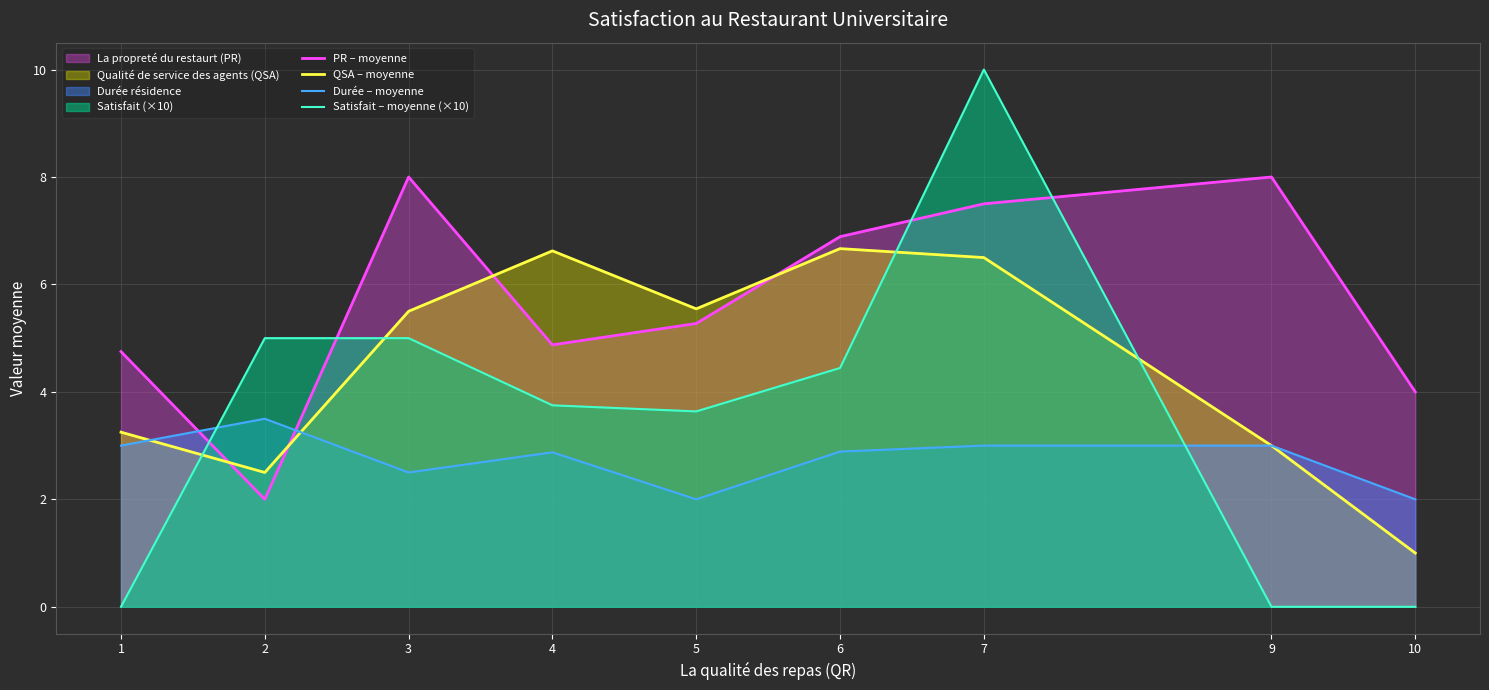

True or false: Durée – moyenne has a value of 2.0 at 5.

True